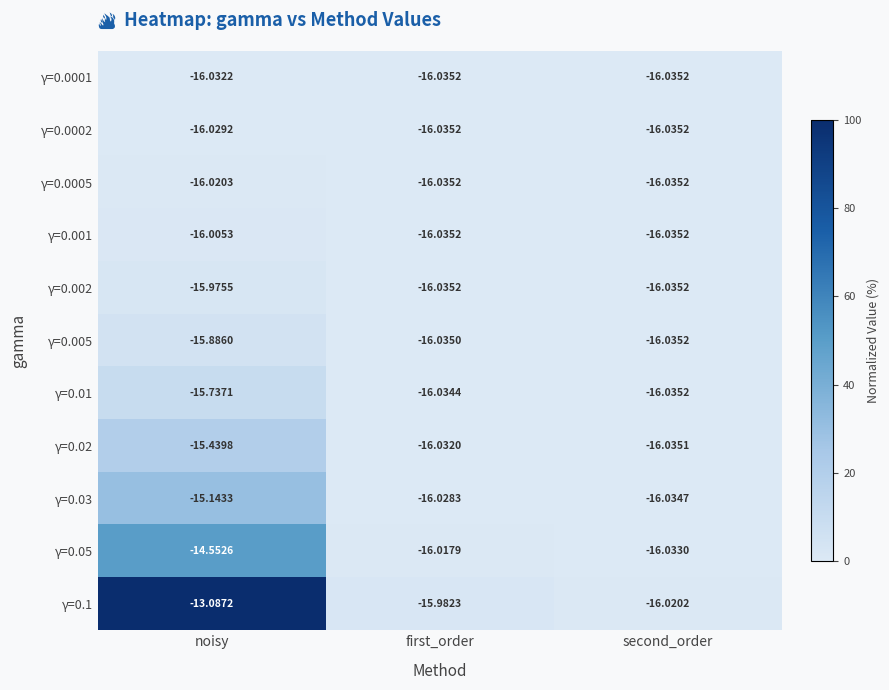

Count the number of categories in the chart.

3